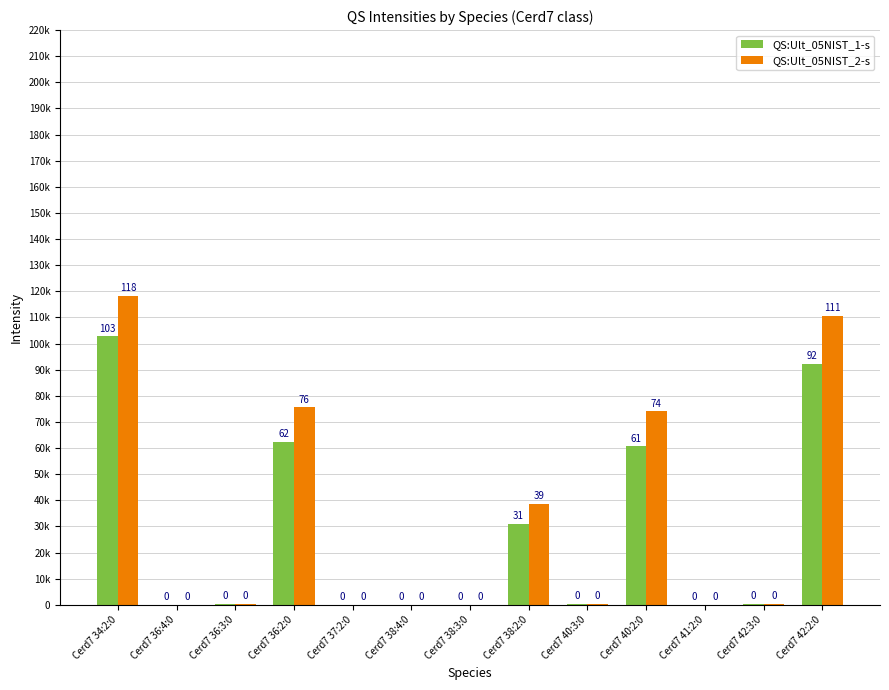

Which series has the widest spread of values?

QS:Ult_05NIST_2-s